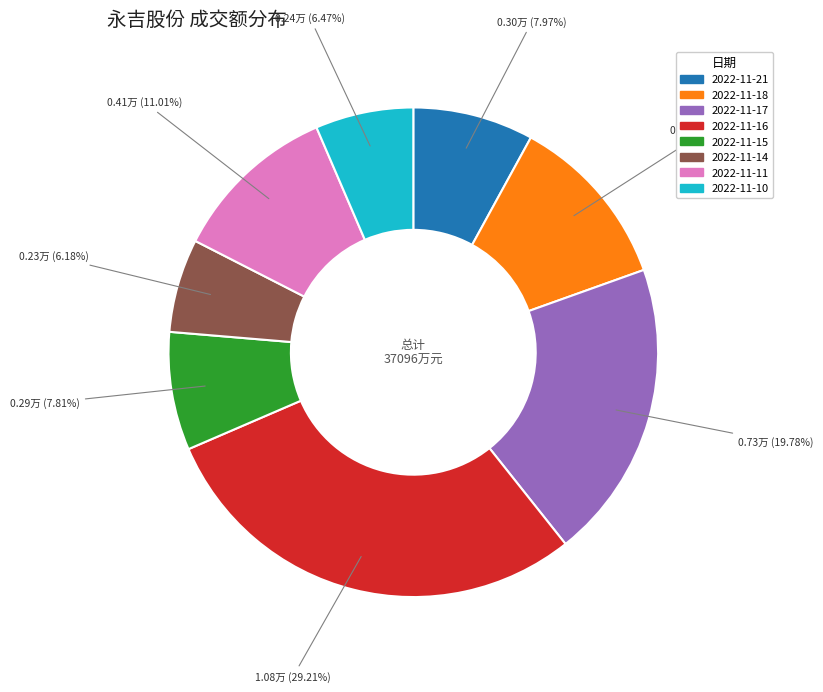

To the nearest percent, what is the difference between the largest and smallest slice percentages?

23%